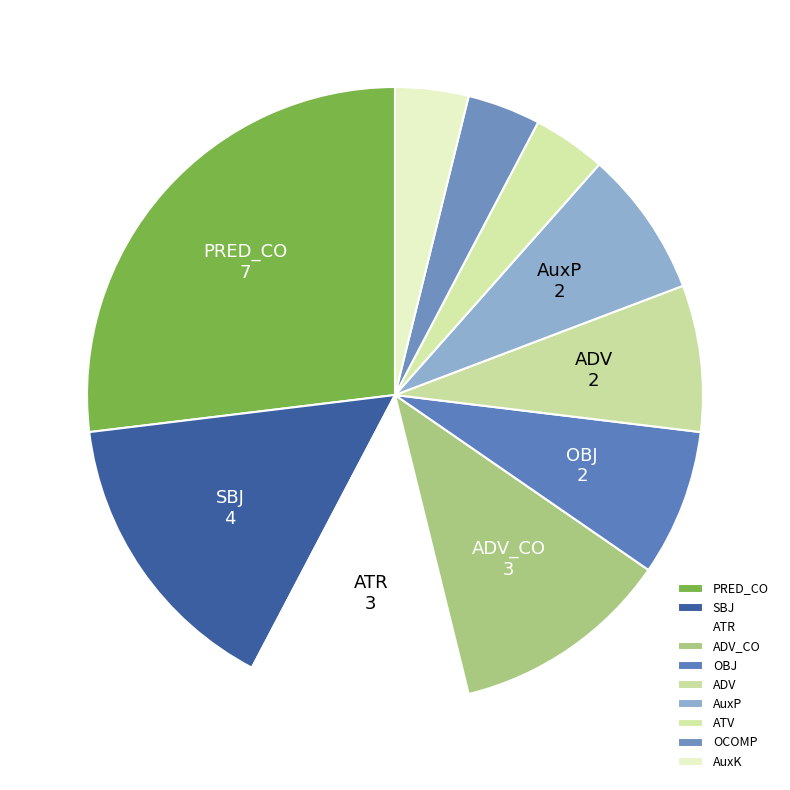

Combined, do ATV and AuxP account for over 50%?

No